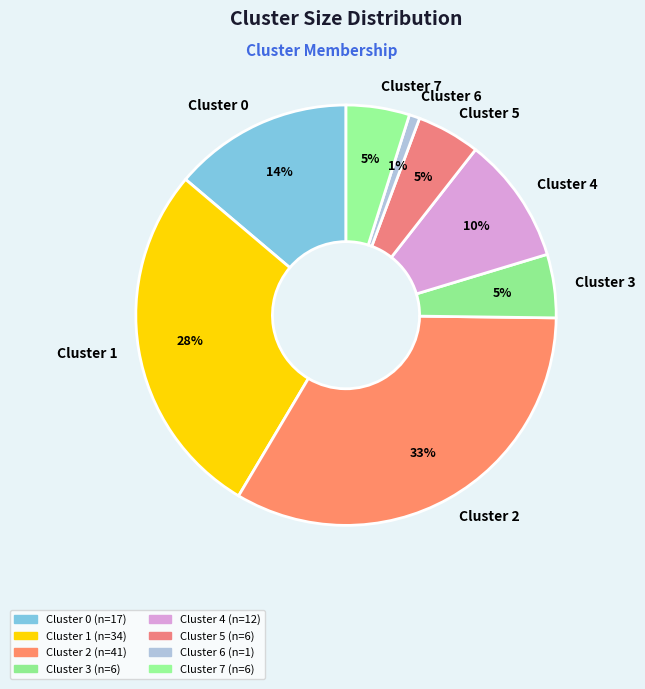

Does Cluster 4 represent more than half of the total?

No